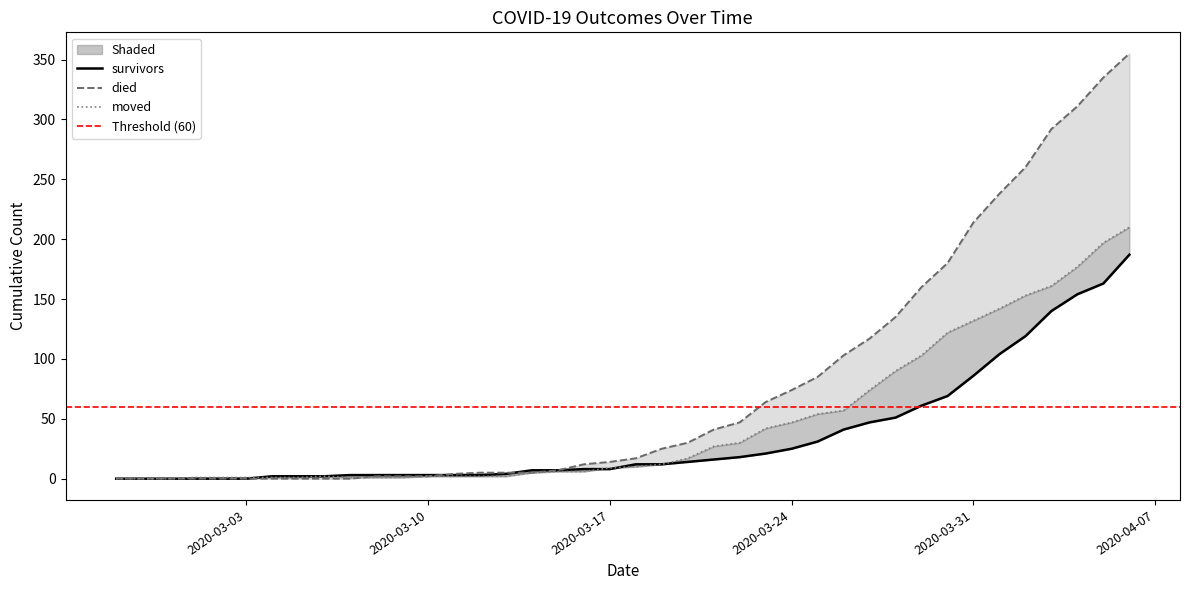

What is the difference between the died values at 2020-03-12 and 2020-03-30?

175